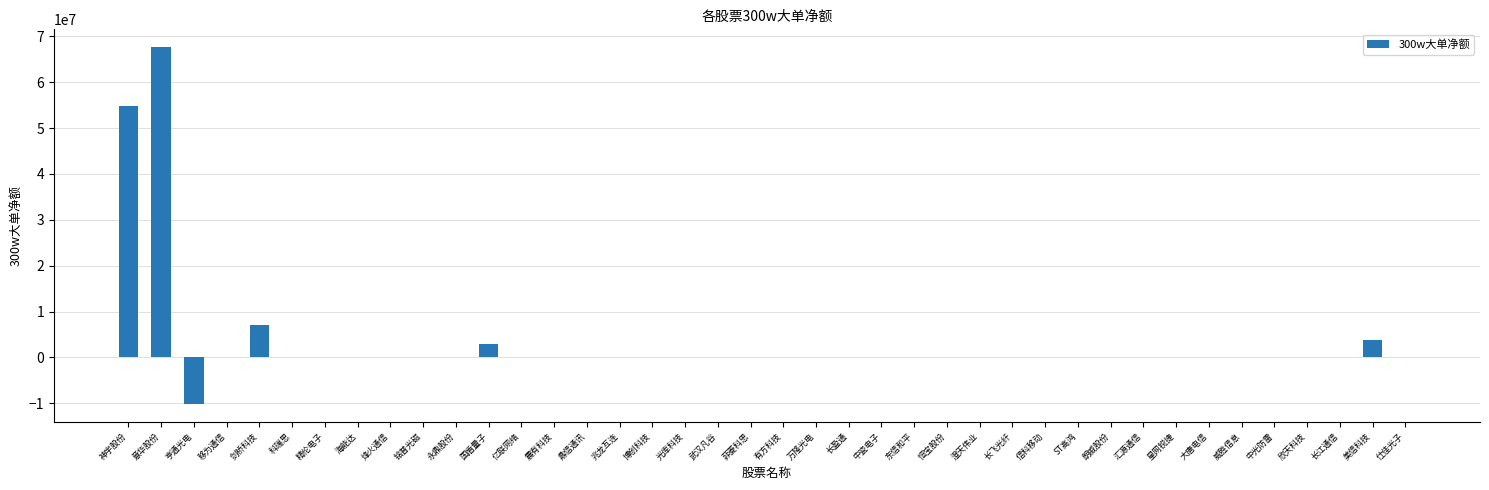

What is the greatest value displayed?

67625700